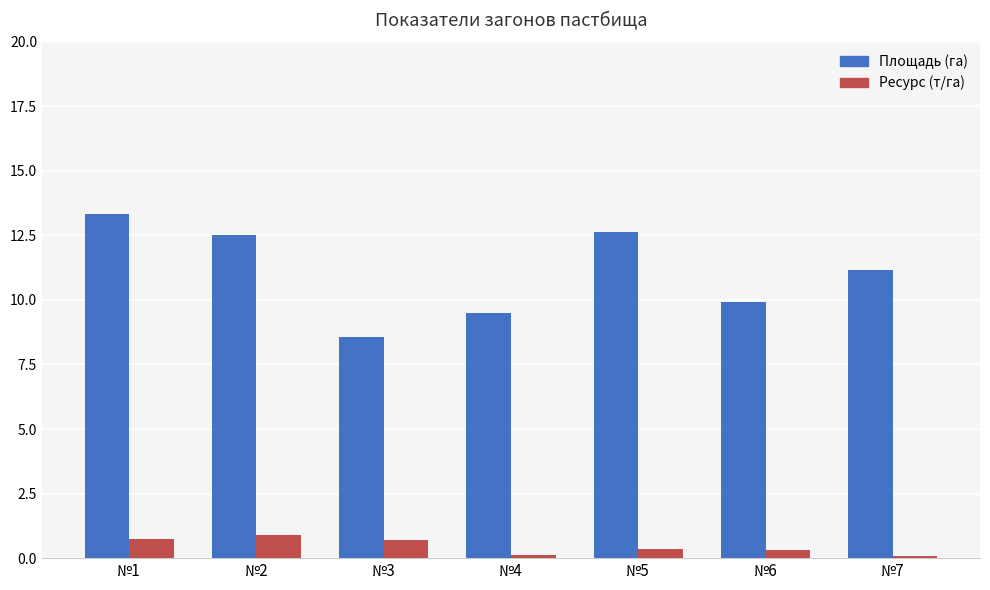

How many categories are shown in the chart?

7